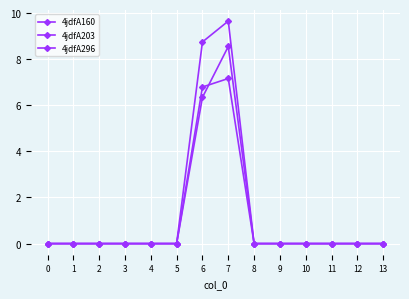

List the labels in order of 4jdfA160 value, smallest first.

0, 1, 2, 3, 4, 5, 8, 9, 10, 11, 12, 13, 6, 7